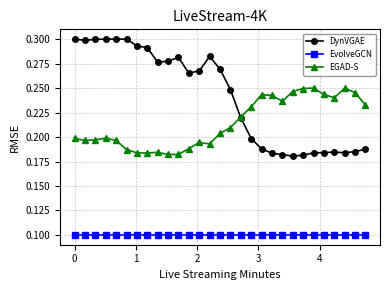

How many categories are shown in the chart?

29